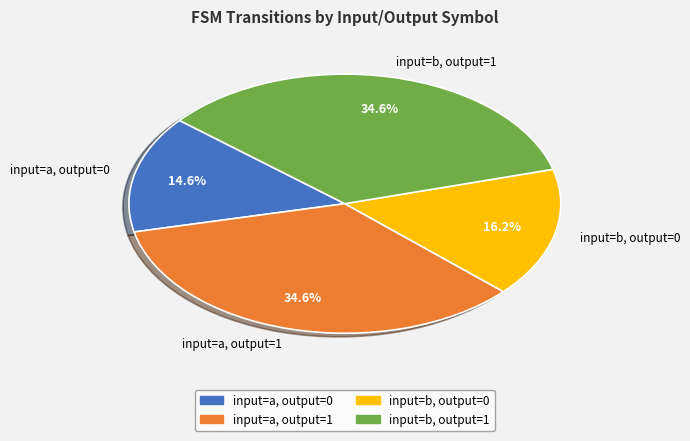

To the nearest percent, what percentage of the pie is input=a, output=1?

35%